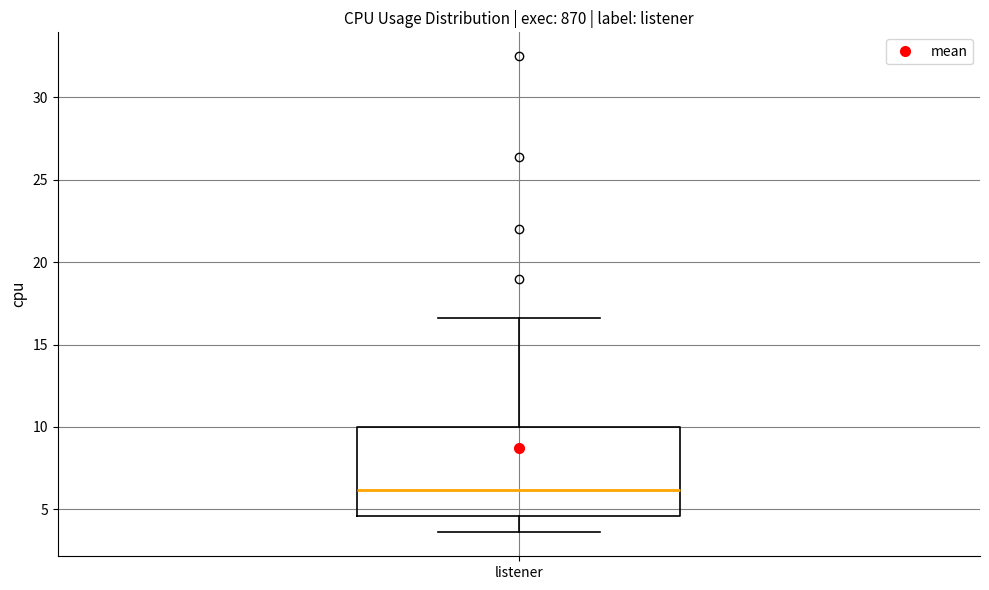

Where does the lower whisker of the box for listener end on the y-axis? The values are not printed on the chart, so give them approximately, as read against the axis.

3.5